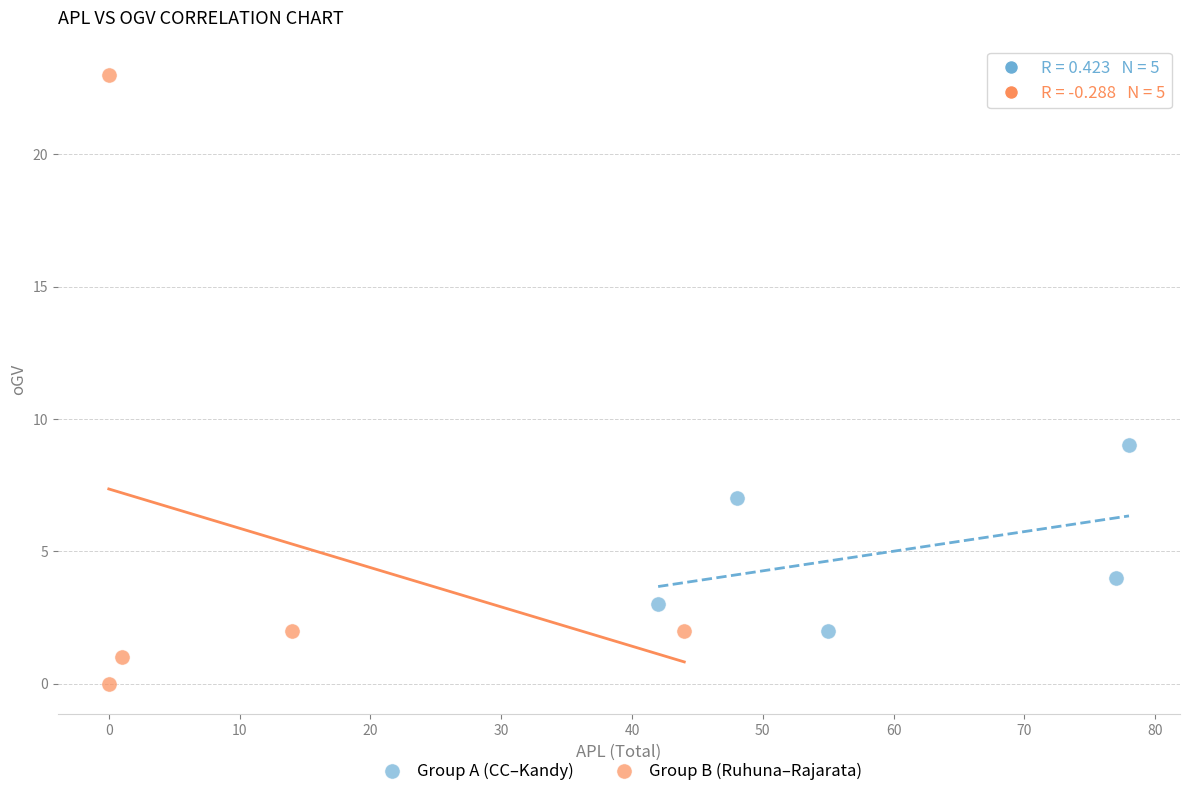

Which series has the widest spread of Y values?

Group B (Ruhuna–Rajarata)